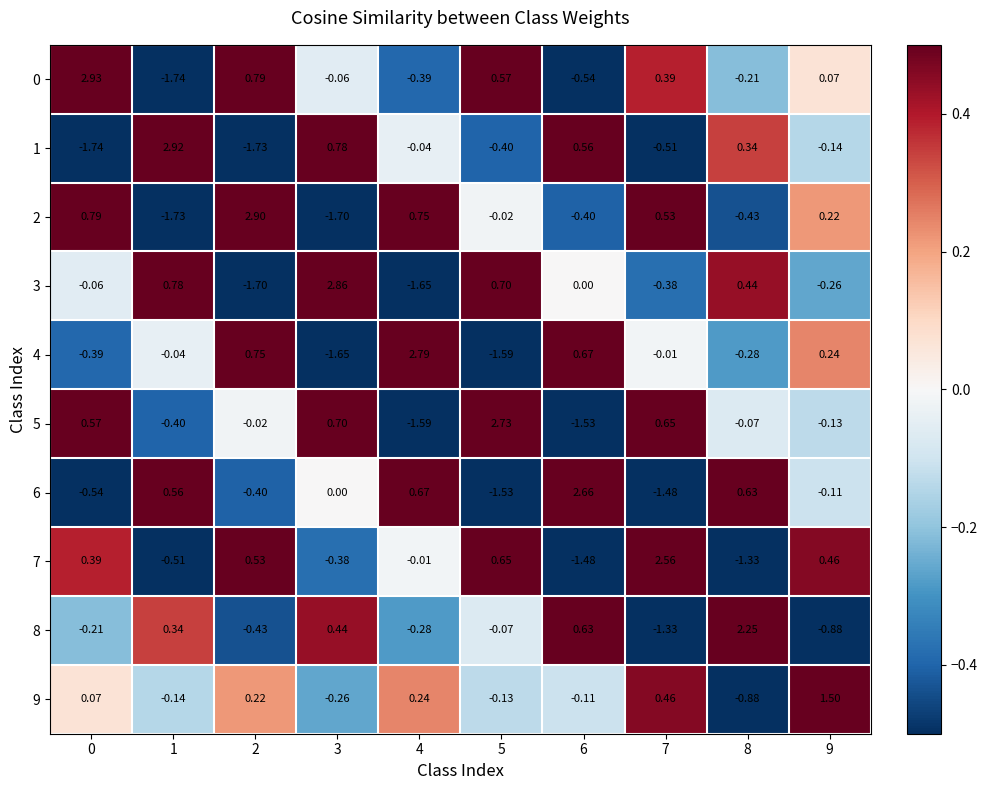

Is the value of 6 at 7 greater than the value of 0 at 6?

No